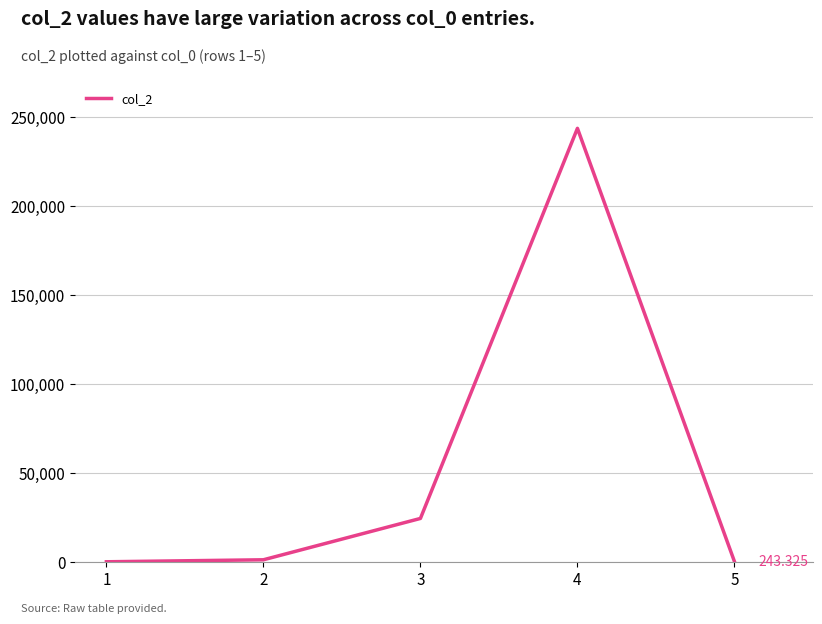

True or false: there are more than 0 points higher than both neighbors.

True